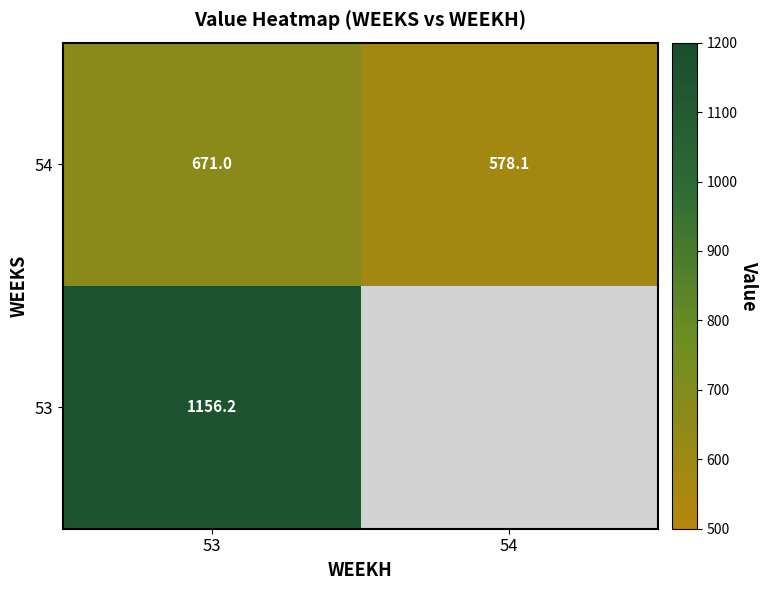

Is the value of 54 at 54 greater than the value of 53 at 53?

No